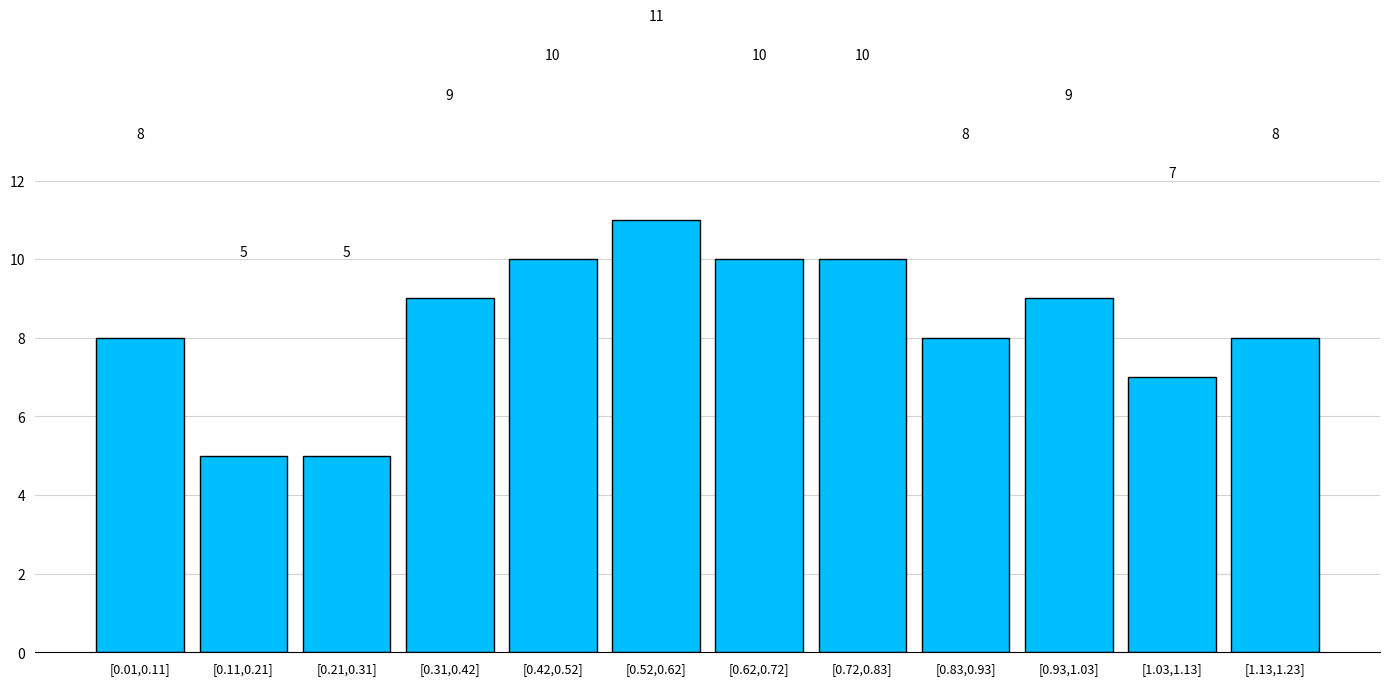

Reading left to right, list all the values displayed in this chart.

[0.01,0.11]=8	[0.11,0.21]=5	[0.21,0.31]=5	[0.31,0.42]=9	[0.42,0.52]=10	[0.52,0.62]=11	[0.62,0.72]=10	[0.72,0.83]=10	[0.83,0.93]=8	[0.93,1.03]=9	[1.03,1.13]=7	[1.13,1.23]=8